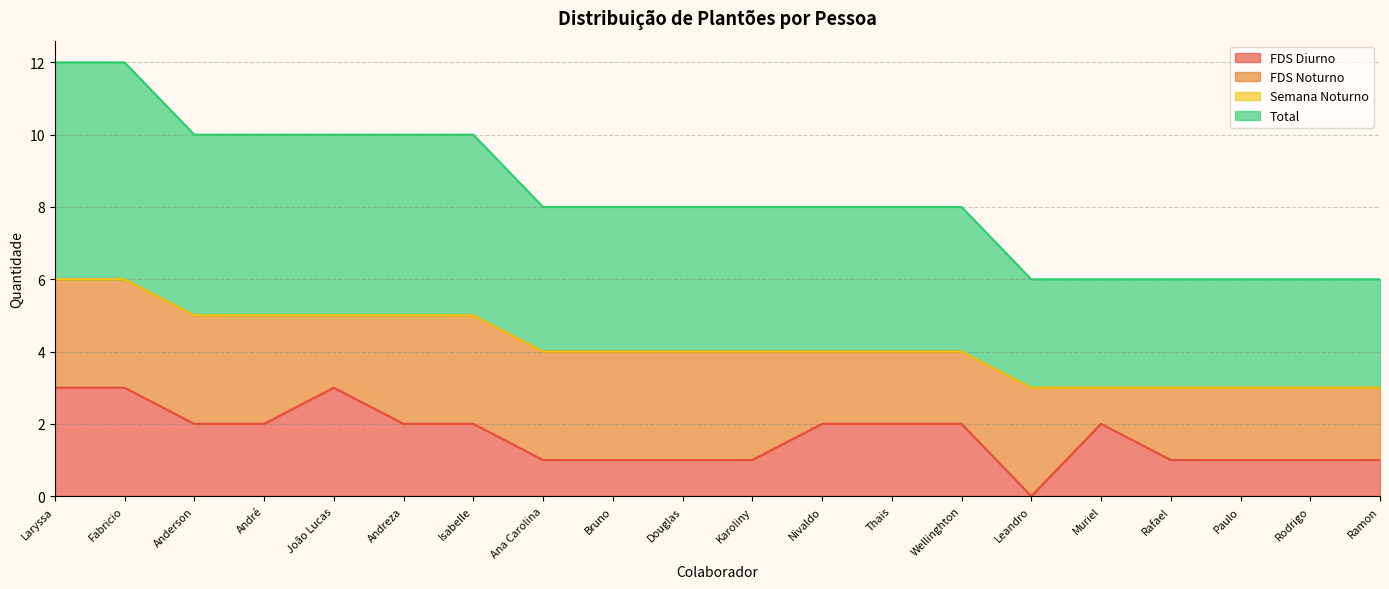

Is the value of Total at Nivaldo greater than the value of FDS Diurno at Wellinghton?

Yes